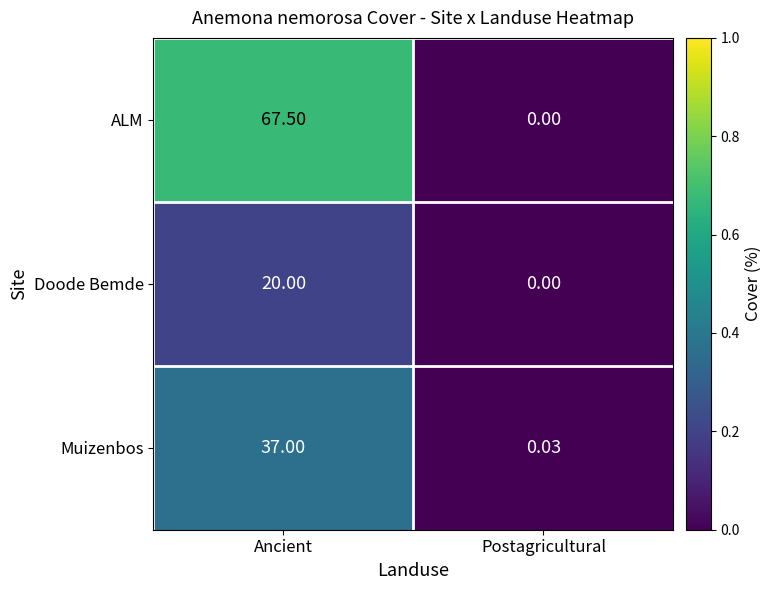

Which series has the largest total across all categories?

ALM